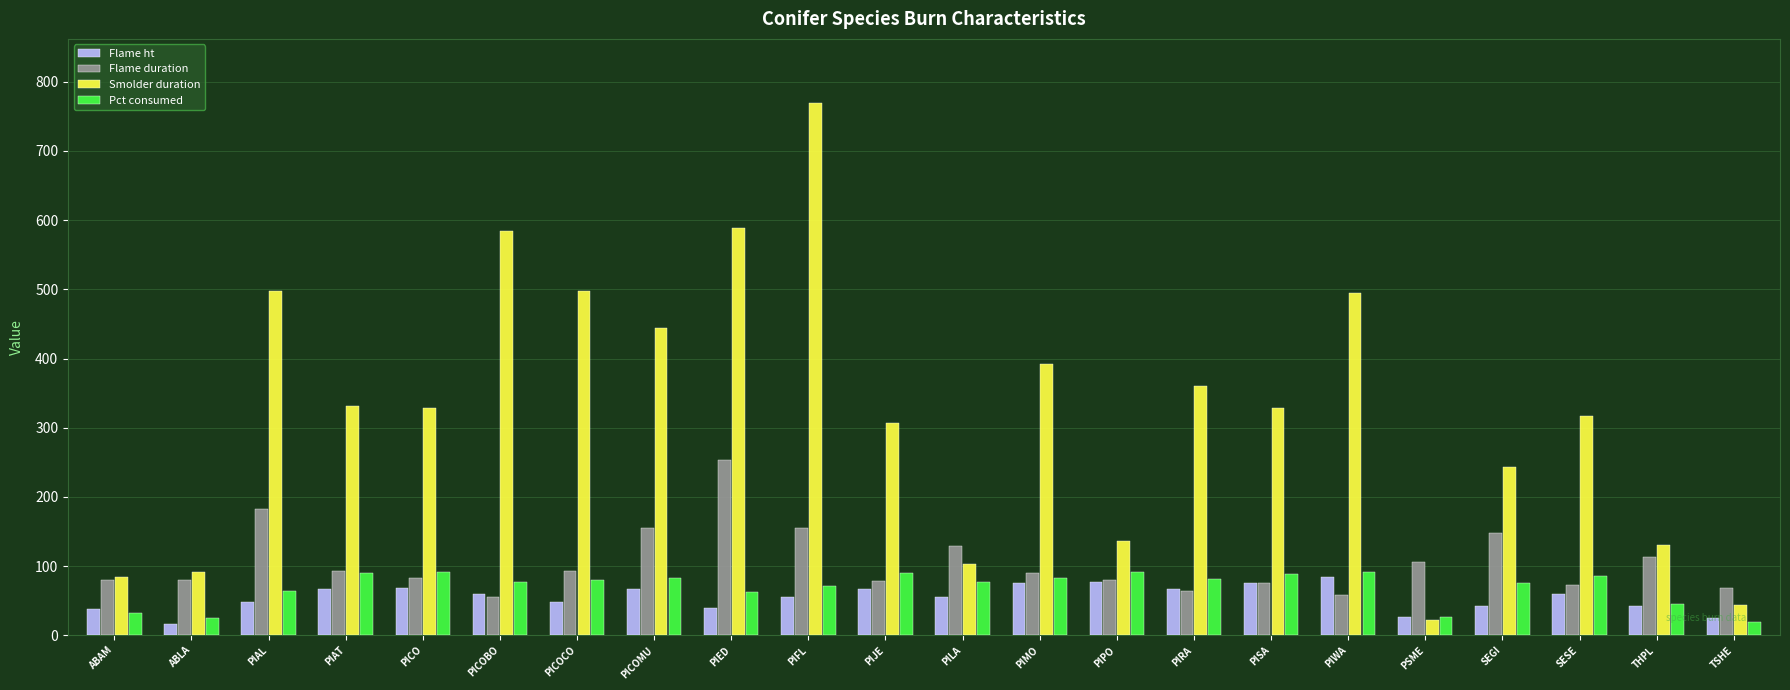

At which category does the chart reach its peak across all series?

PIFL